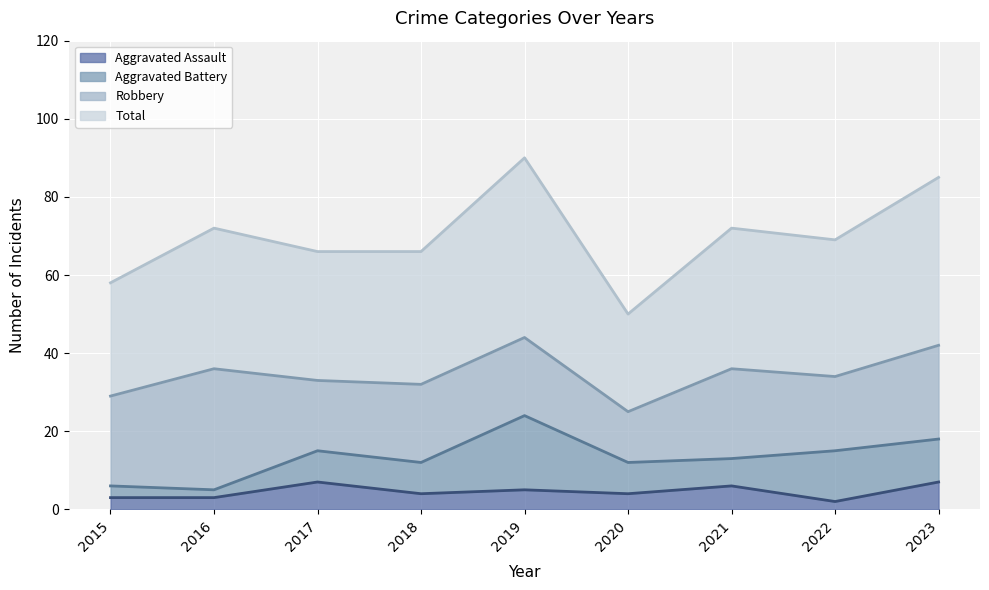

True or false: Aggravated Assault has more than 0 interior local peaks.

True